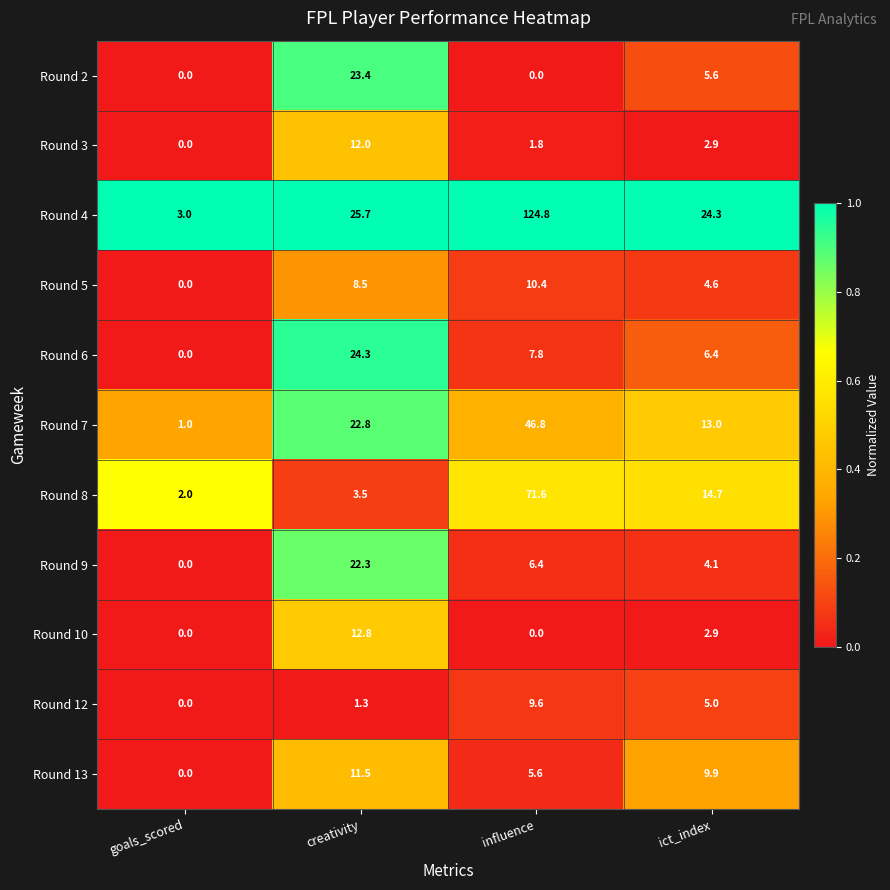

At how many categories does at least one series exceed 0?

4